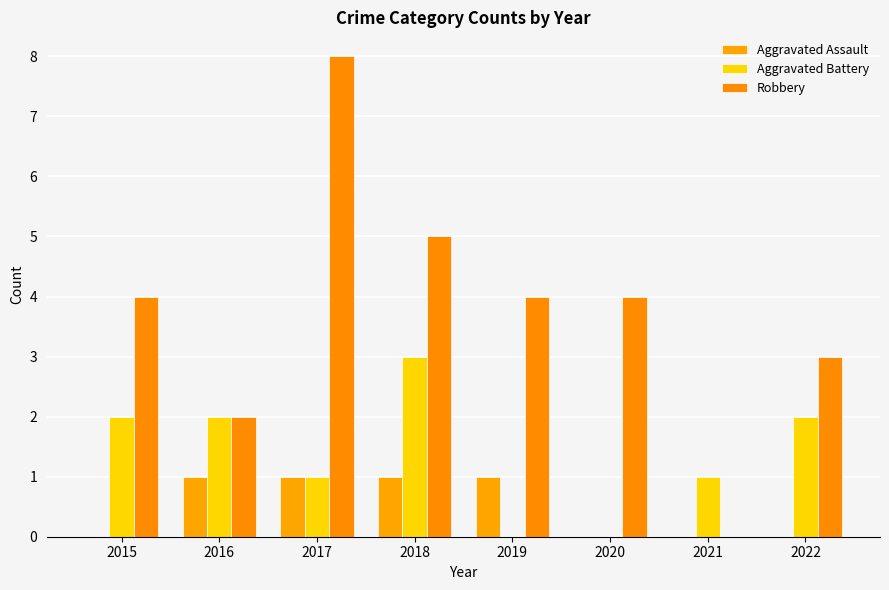

List the labels in order of Aggravated Assault value, smallest first.

2015, 2020, 2021, 2022, 2016, 2017, 2018, 2019